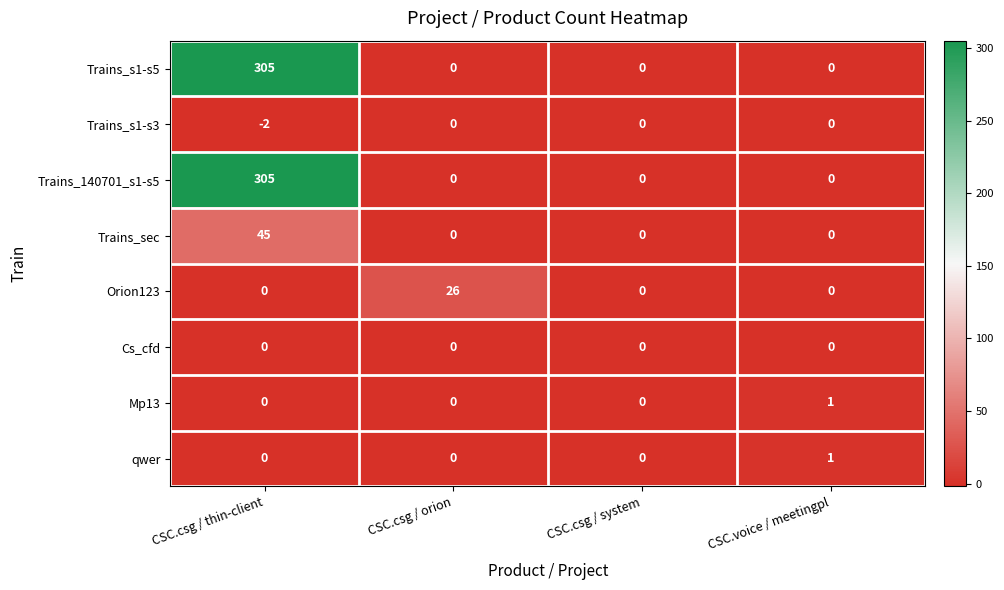

What is the sum of the Trains_s1-s5 values at CSC.csg / thin-client and CSC.csg / orion?

305